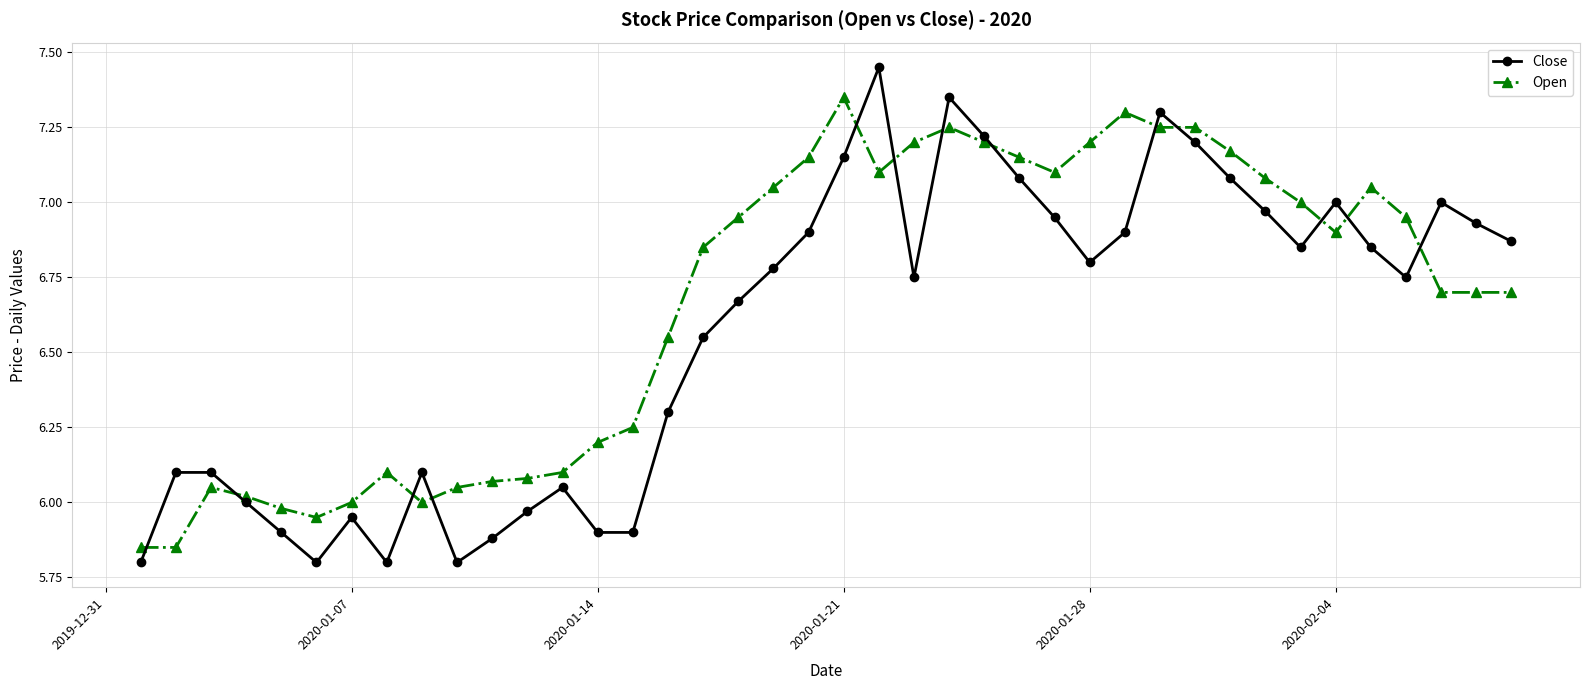

Does the chart display data point markers on the line(s)?

Yes